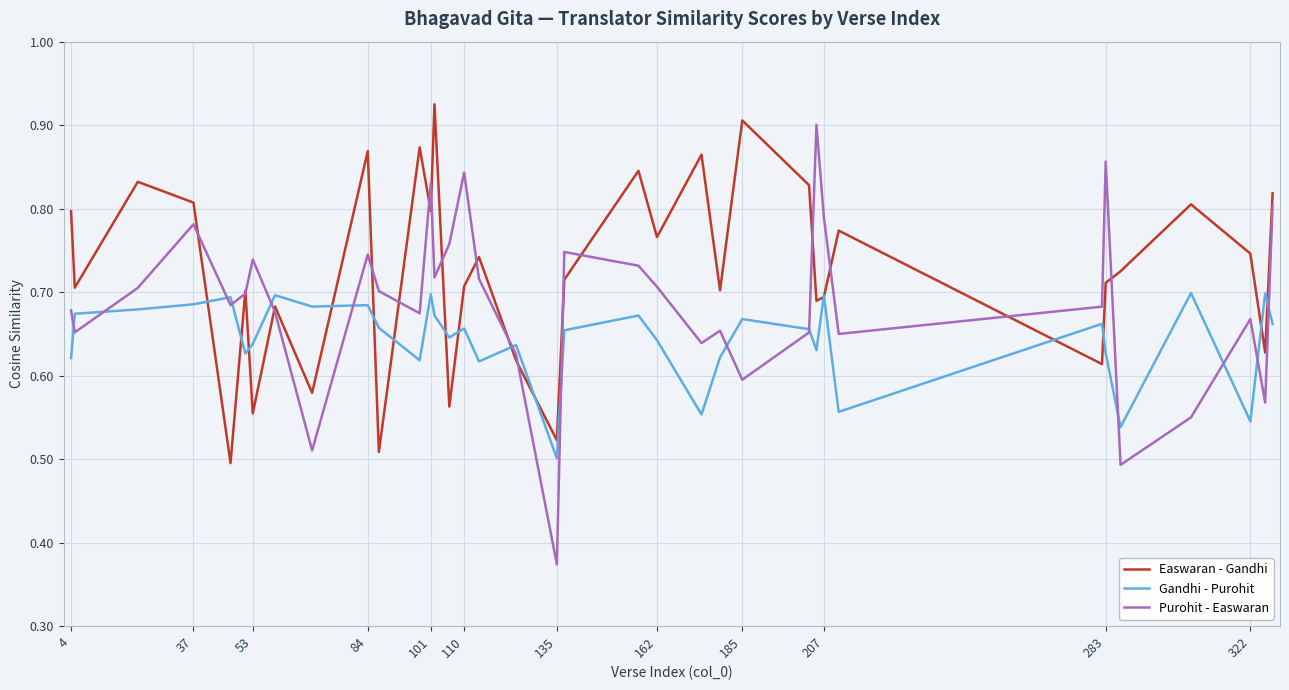

Which series has the largest total across all categories?

Easwaran - Gandhi